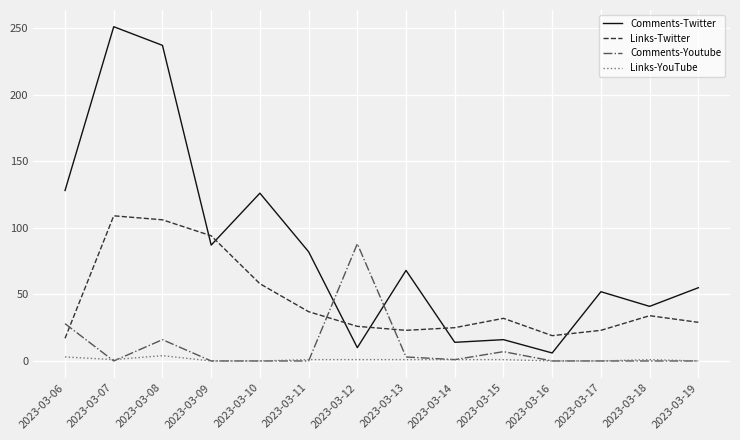

What is the difference between the maximum and minimum values in the Links-YouTube series?

4